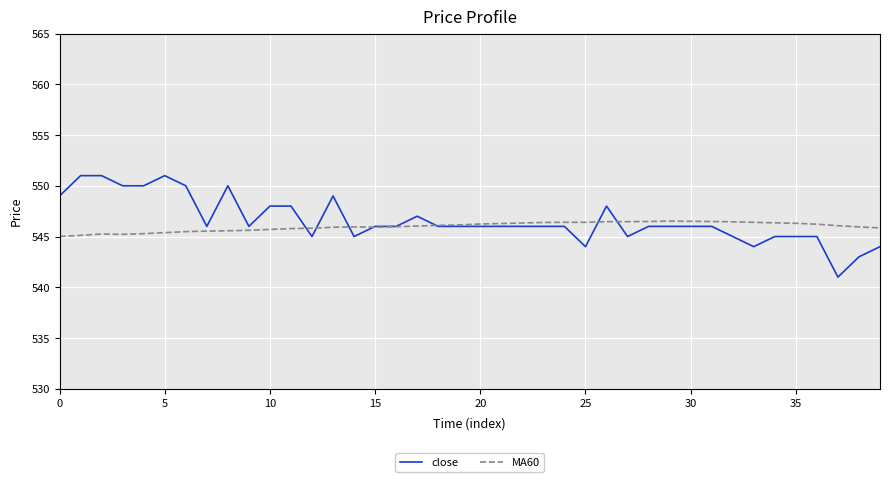

Which series has the widest spread of values?

close